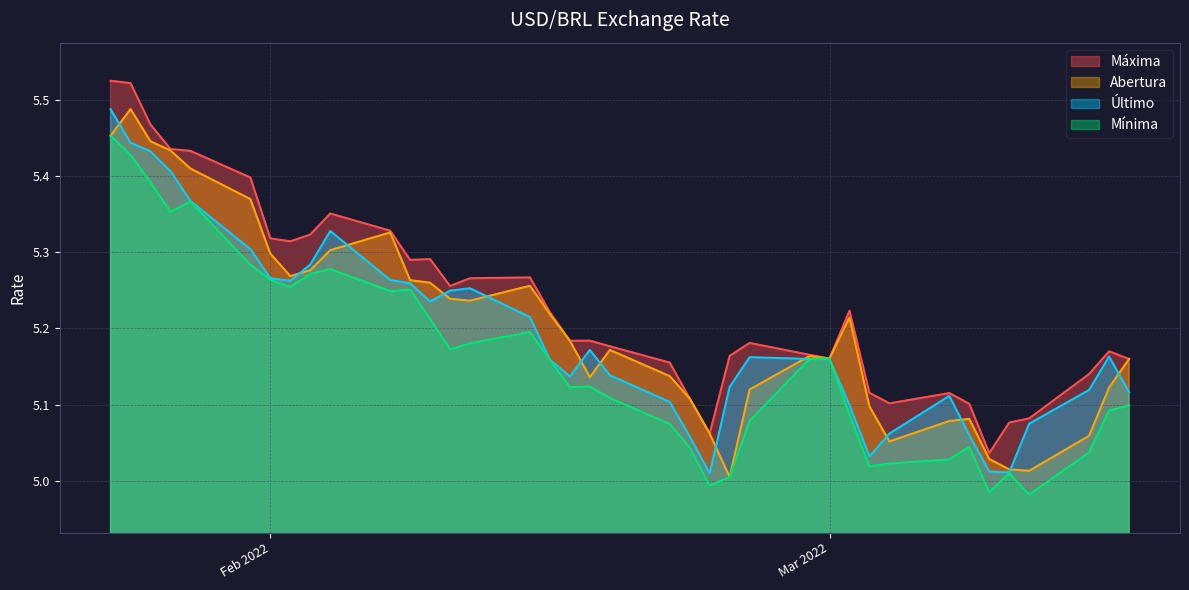

How many times do Último and Abertura cross each other?

13